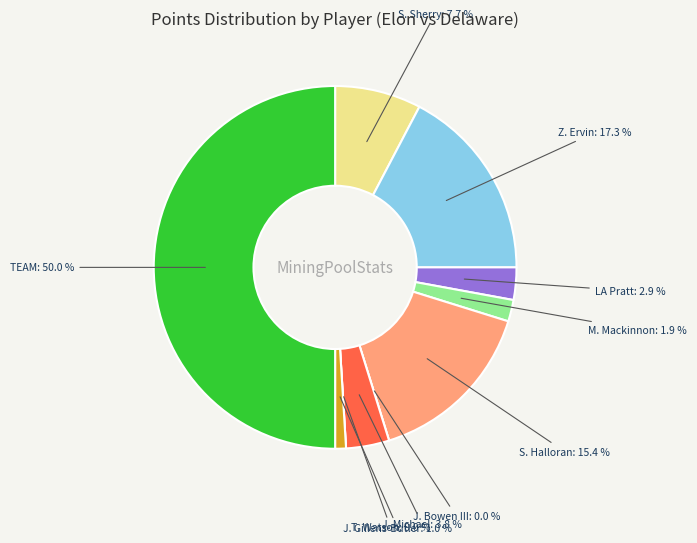

How much of the chart is everything except J. Michael?

96.2%